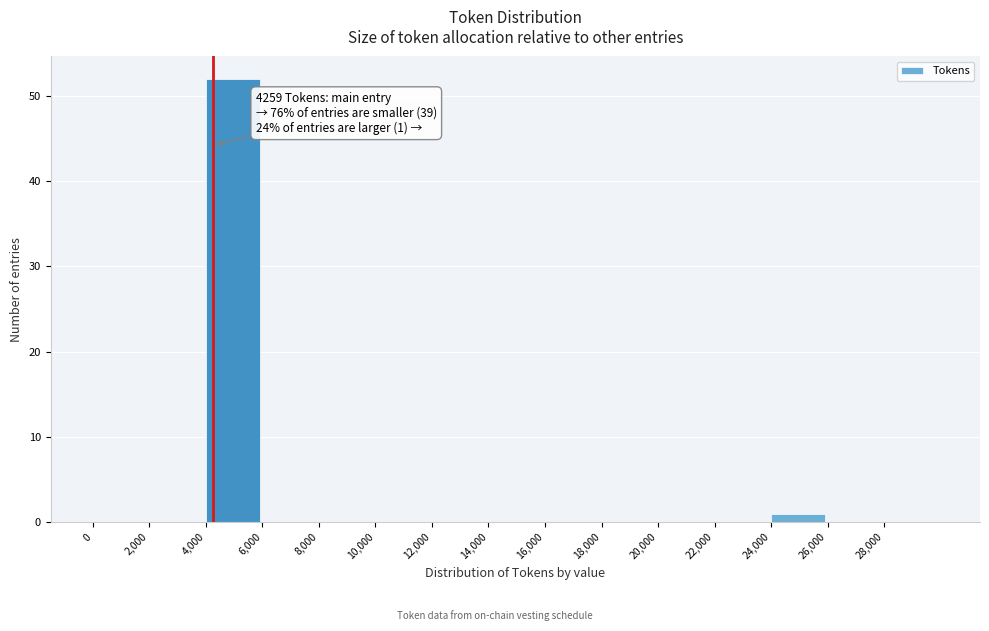

Which range on the x-axis has the tallest bar?

4000 to 6000